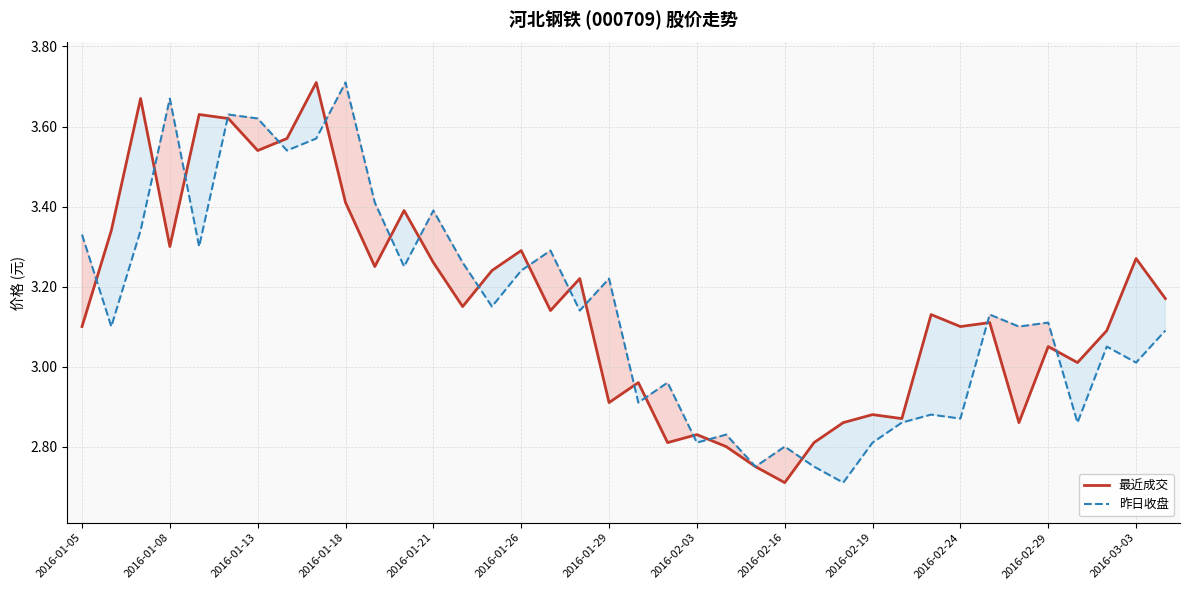

What is the minimum value shown in the chart?

2.7